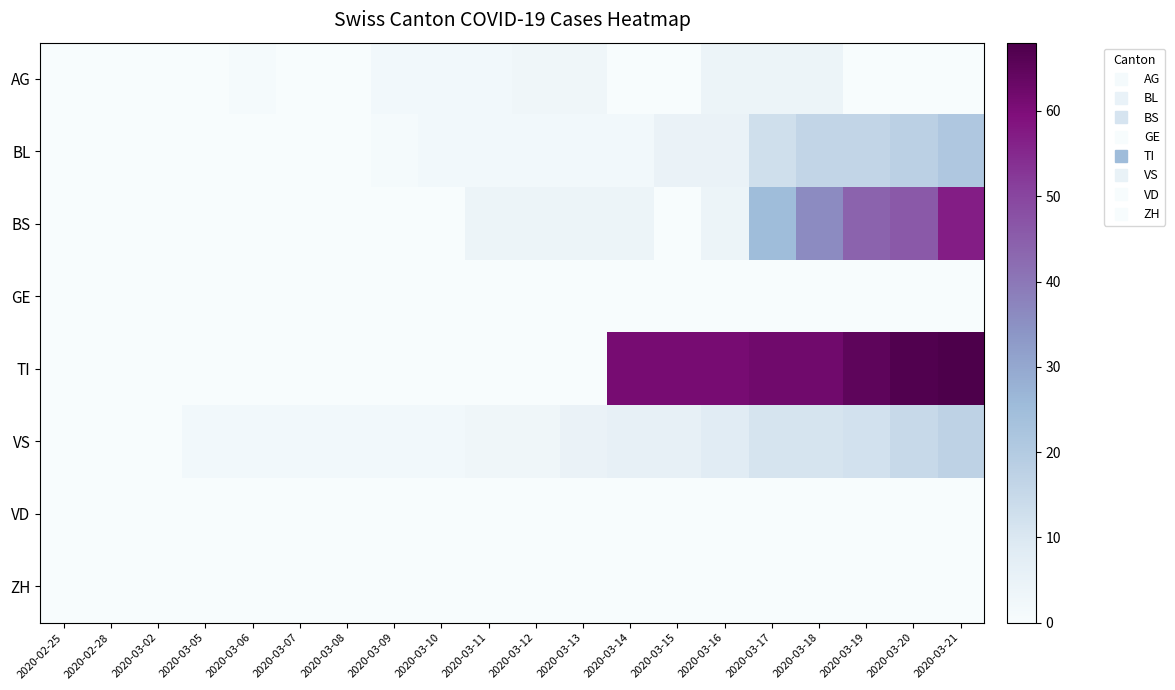

What is the spread (max minus min) of values at 2020-03-11?

4